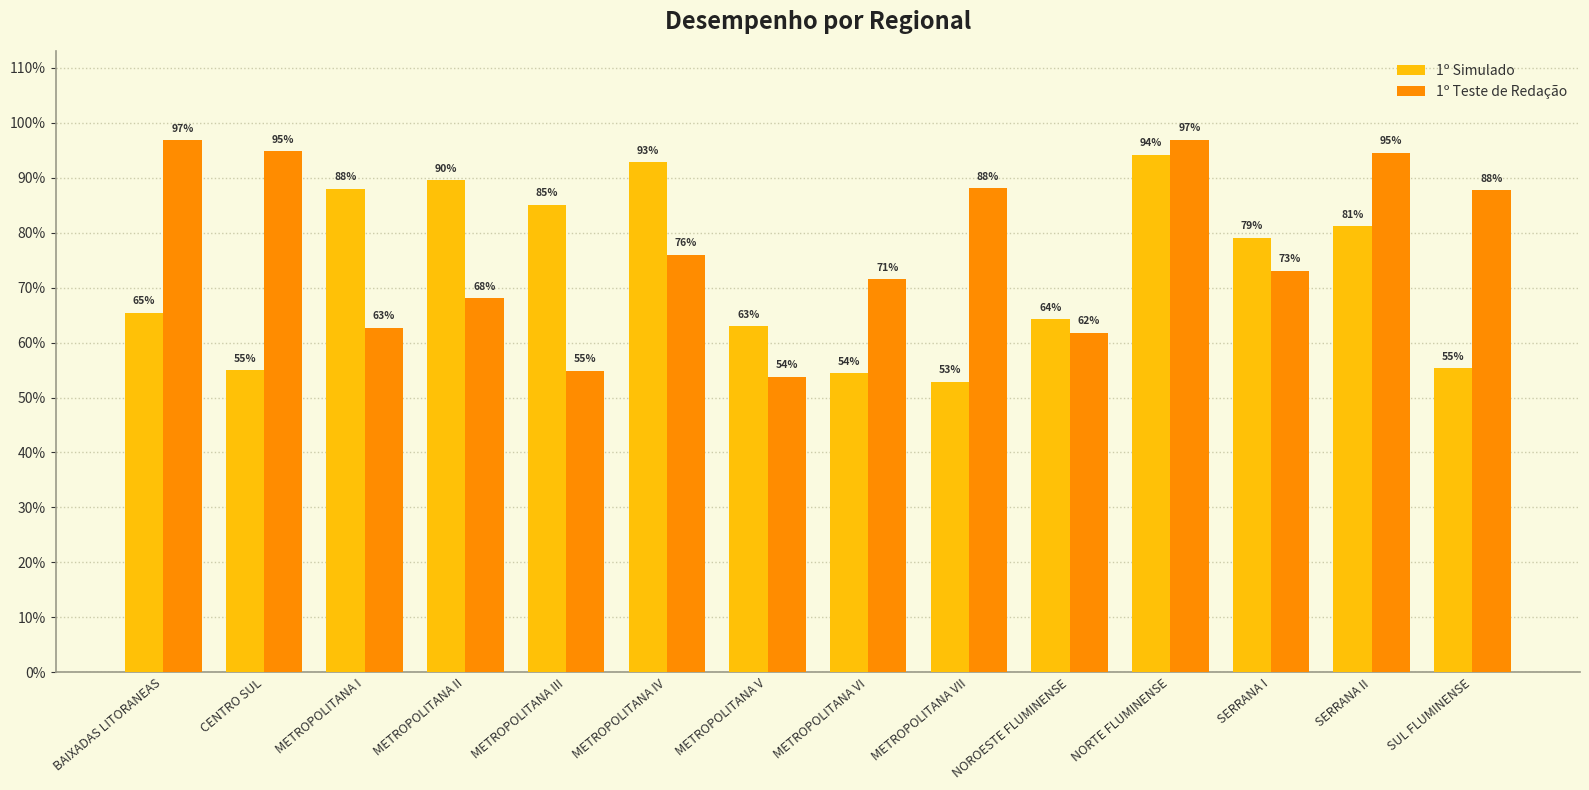

Is it true that 1º Simulado equals 0.6 at SUL FLUMINENSE?

True